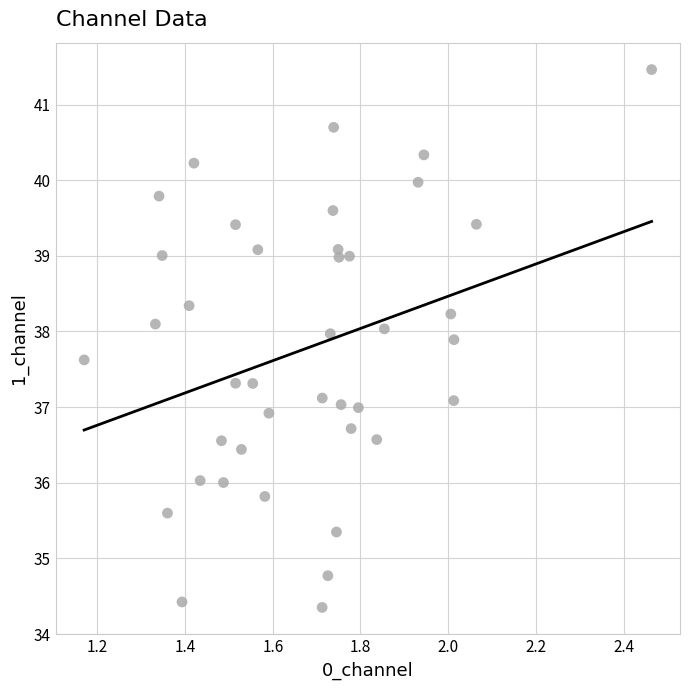

What is the range of Y values (max minus min)?

7.1